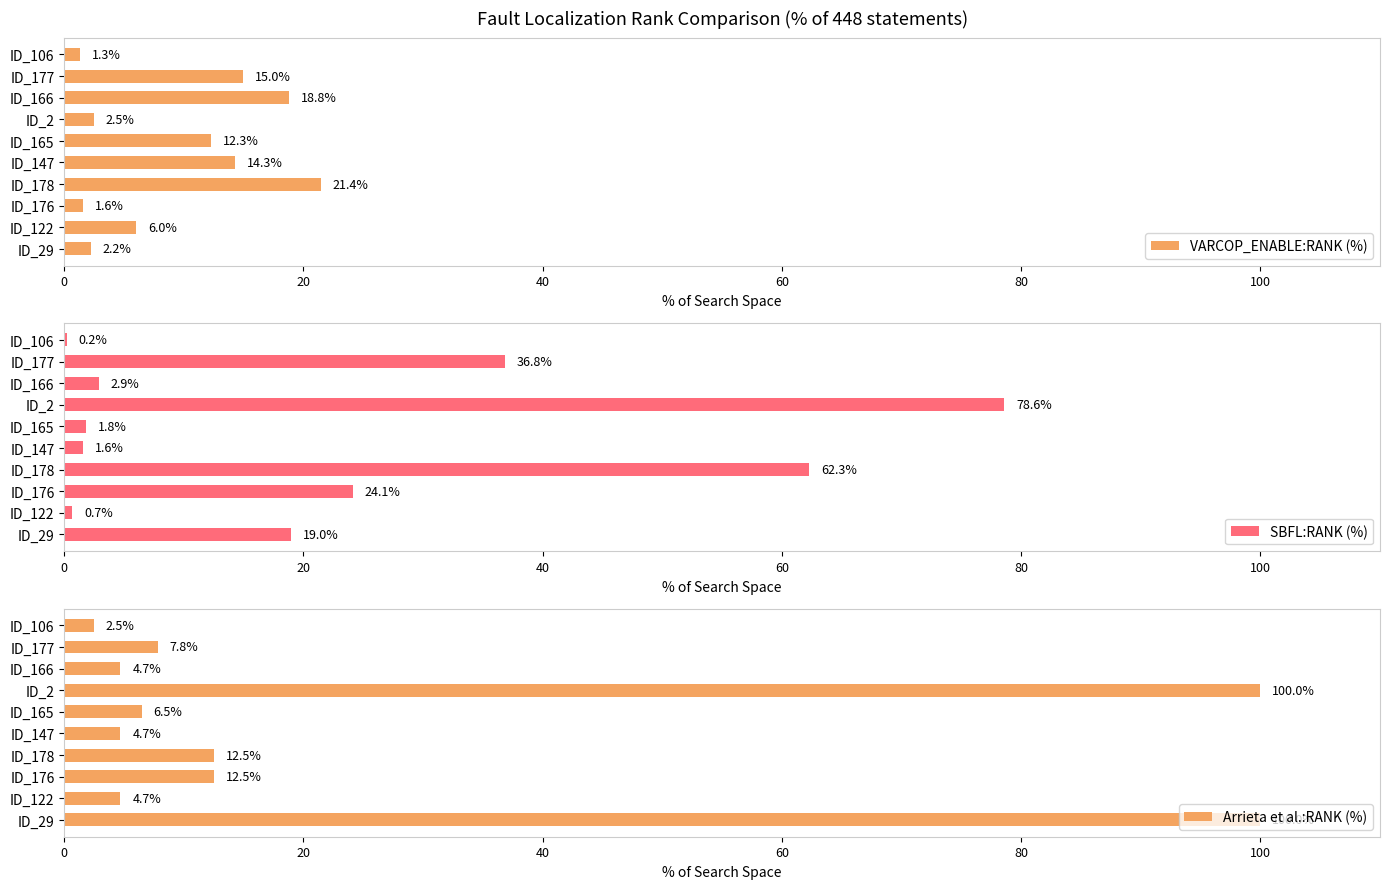

Which category has the highest value in the VARCOP_ENABLE:RANK (%) series?

ID_178